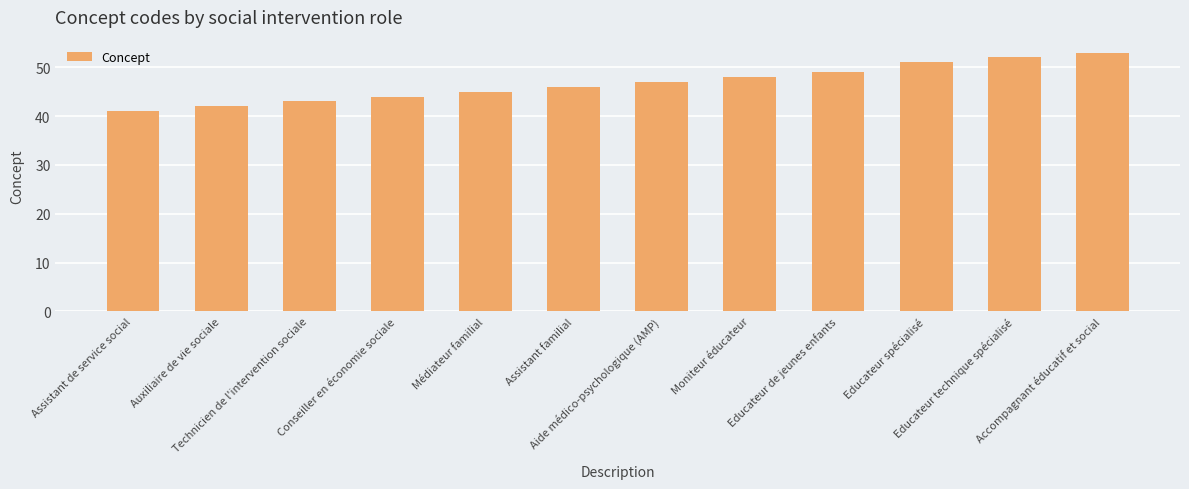

How many categories are shown in the chart?

12